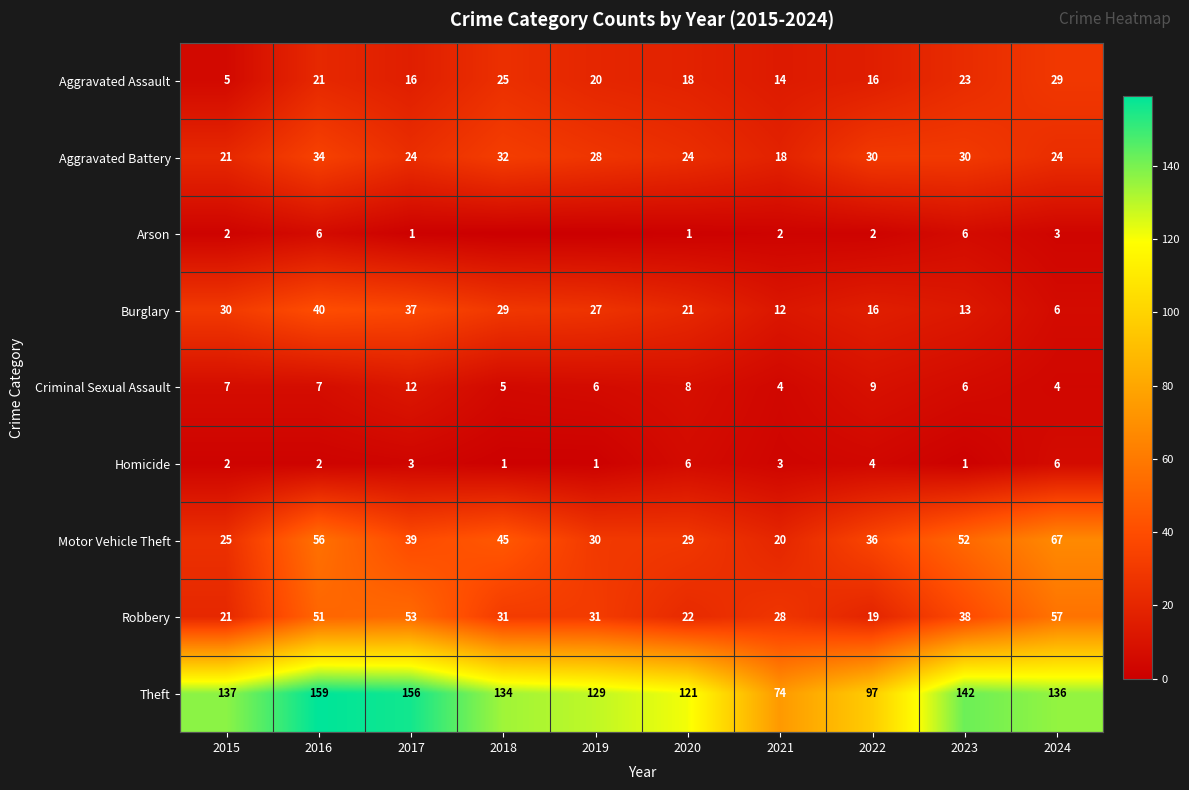

Between 2021 and 2024, which series saw the biggest shift?

Theft